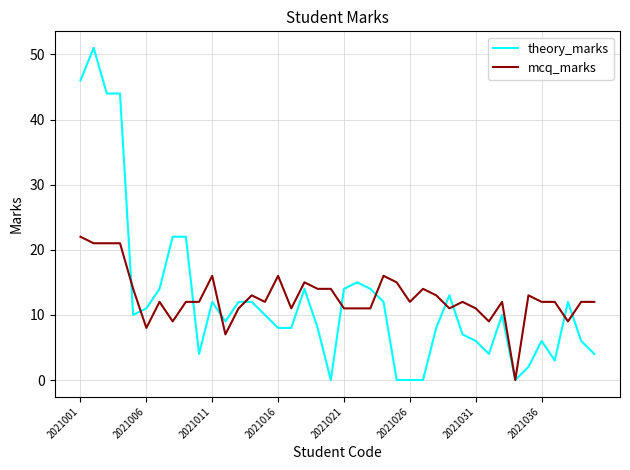

Which series has the widest spread of values?

theory_marks